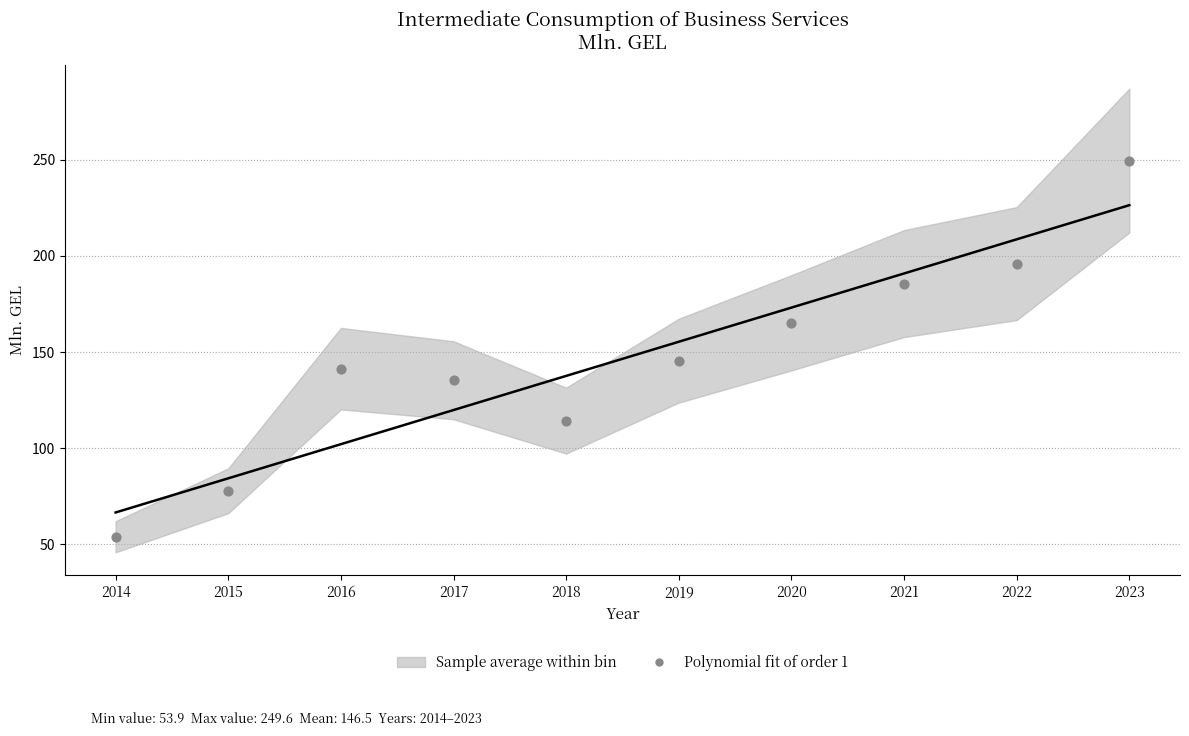

What Y value in the scatter plot is closest to 151?

145.5